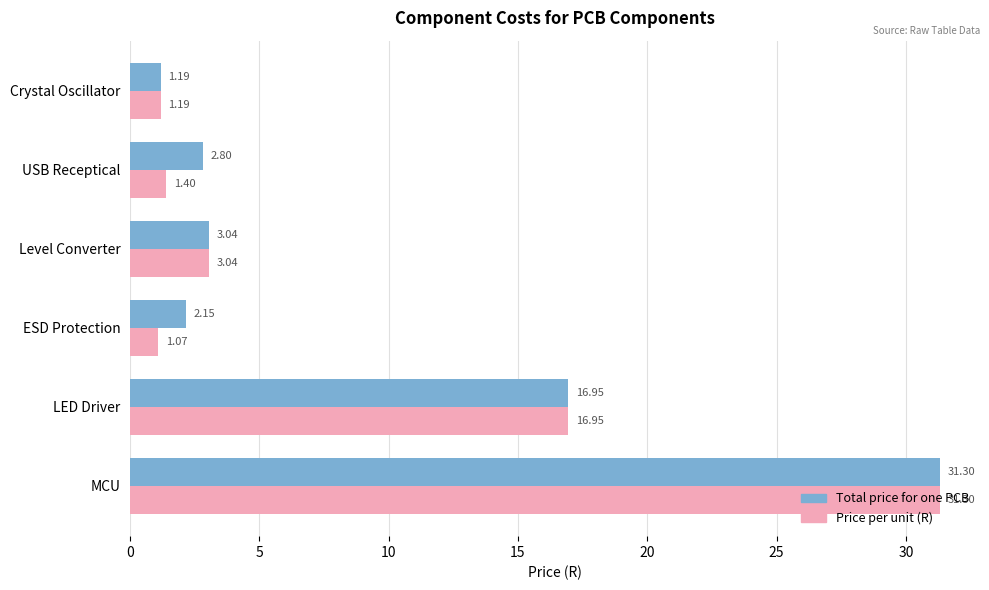

List the series in order of their overall mean, lowest first.

Price per unit (R), Total price for one PCB